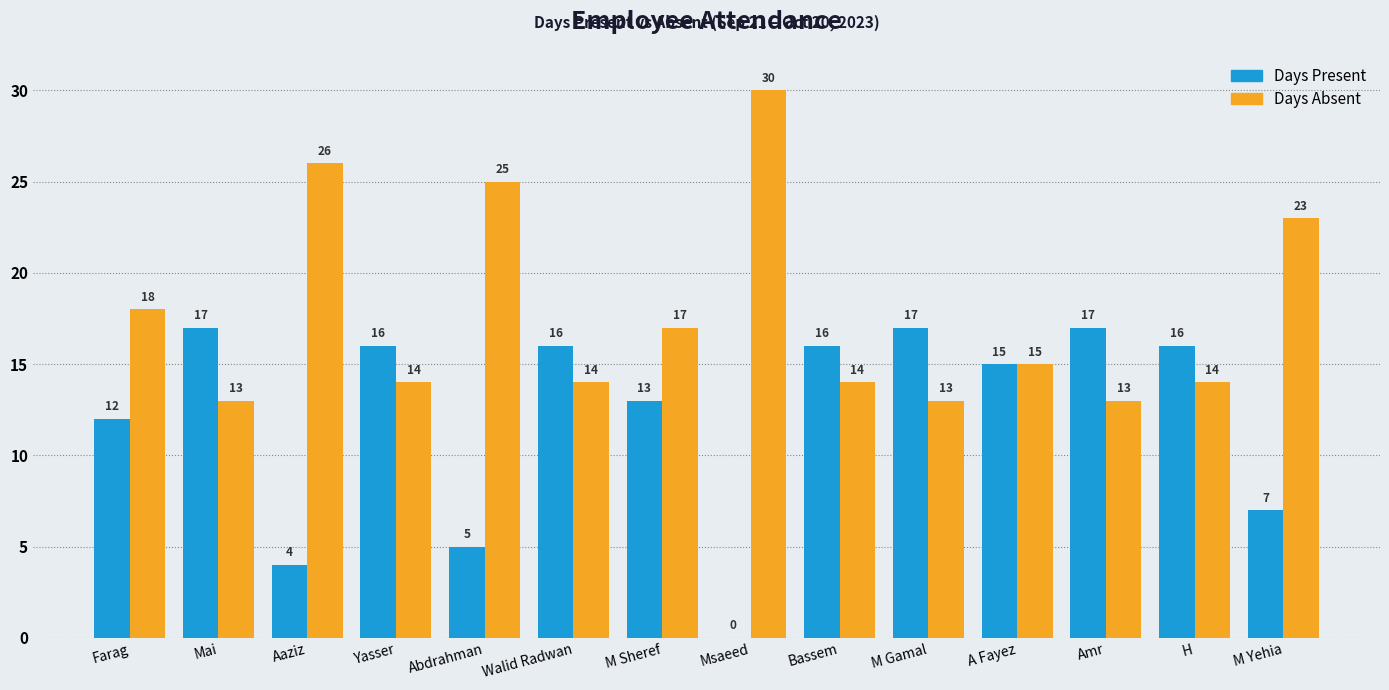

Where does the Days Present series first go above 16?

Mai